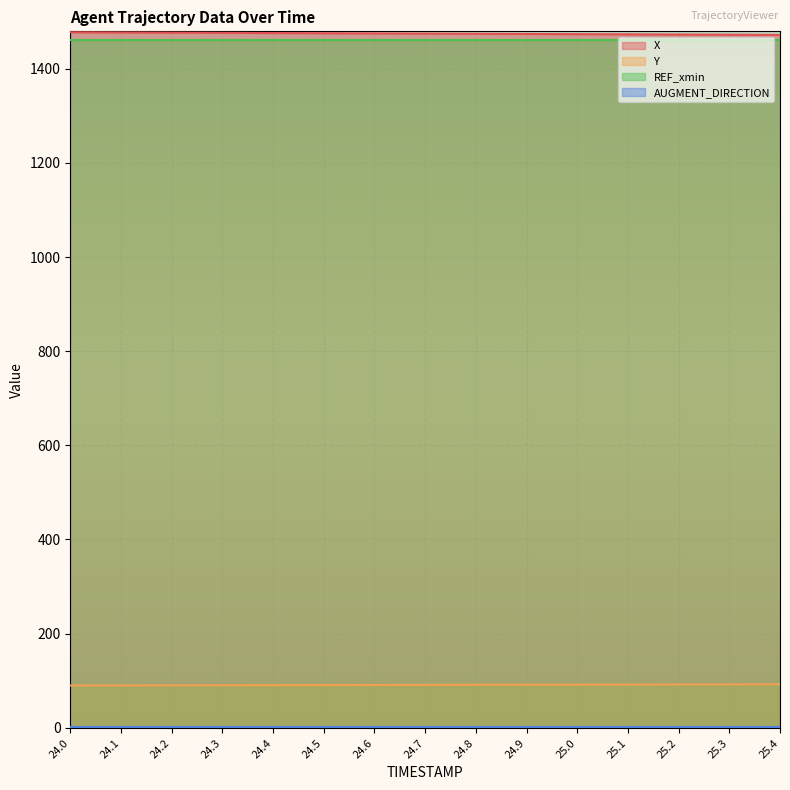

How many data points in Y are above 90?

13